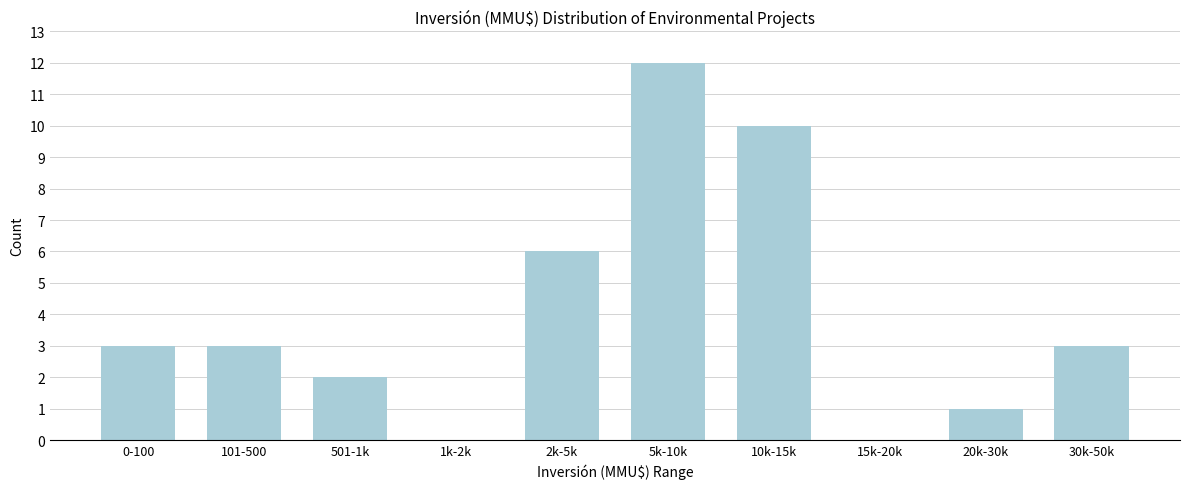

Reading left to right, extract all data points from this chart.

0-100=3	101-500=3	501-1k=2	1k-2k=0	2k-5k=6	5k-10k=12	10k-15k=10	15k-20k=0	20k-30k=1	30k-50k=3